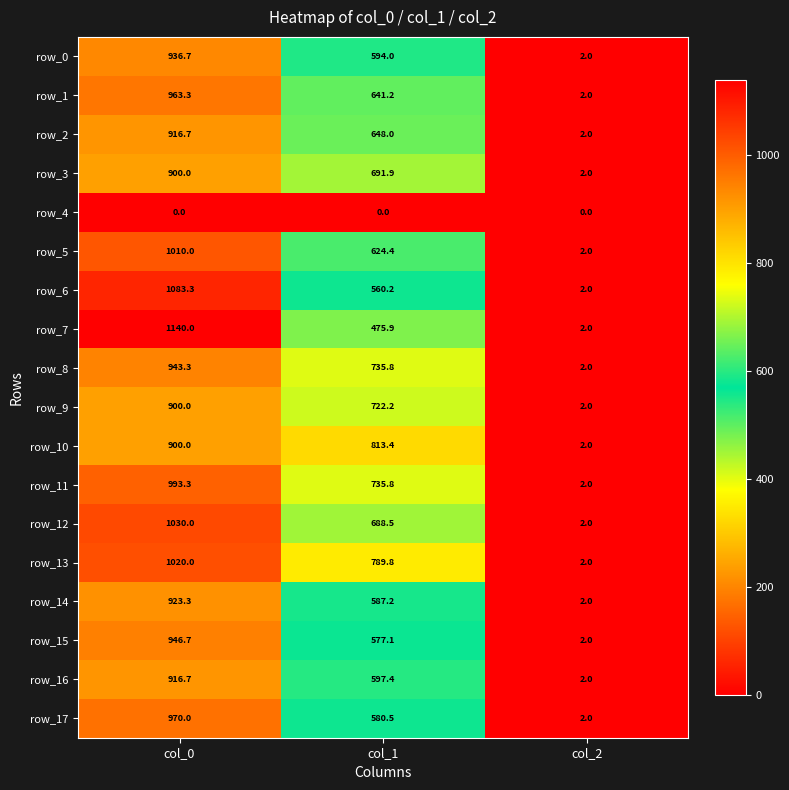

At which label is row_1 closest to 482?

col_1